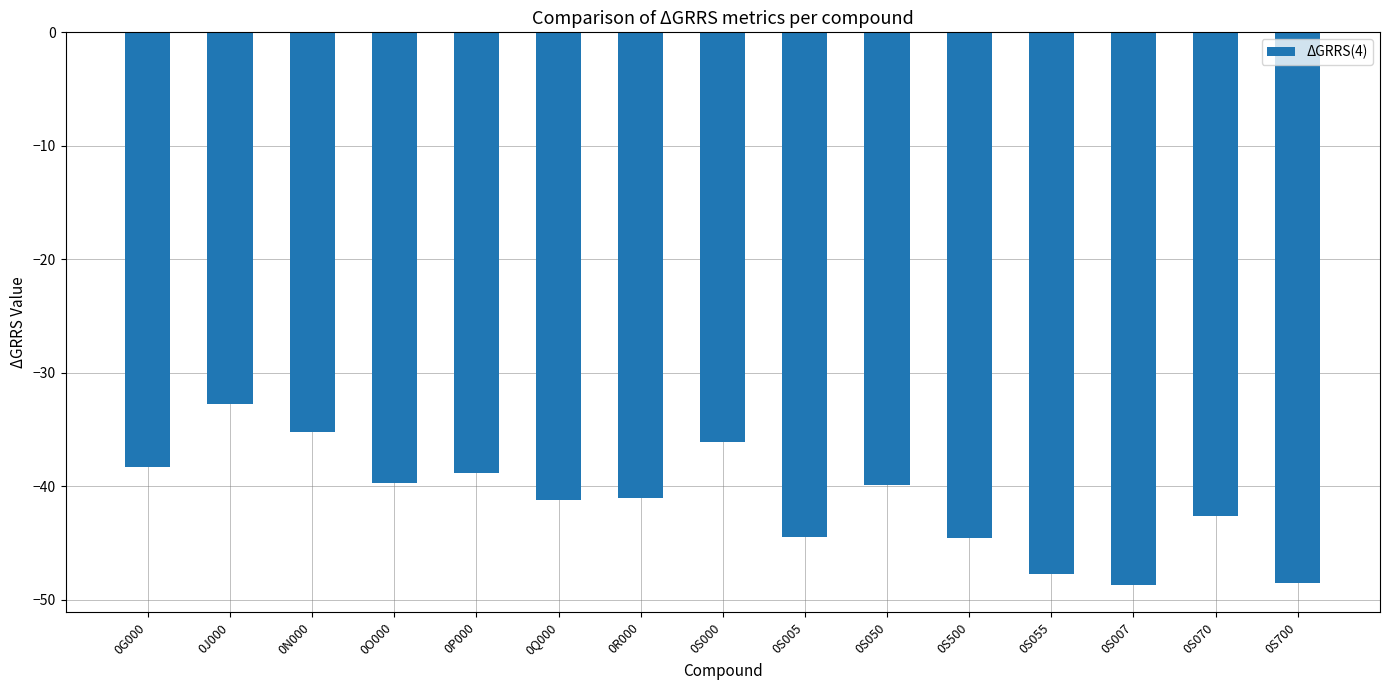

True or false: the data shows -80.7 at 0S007.

False